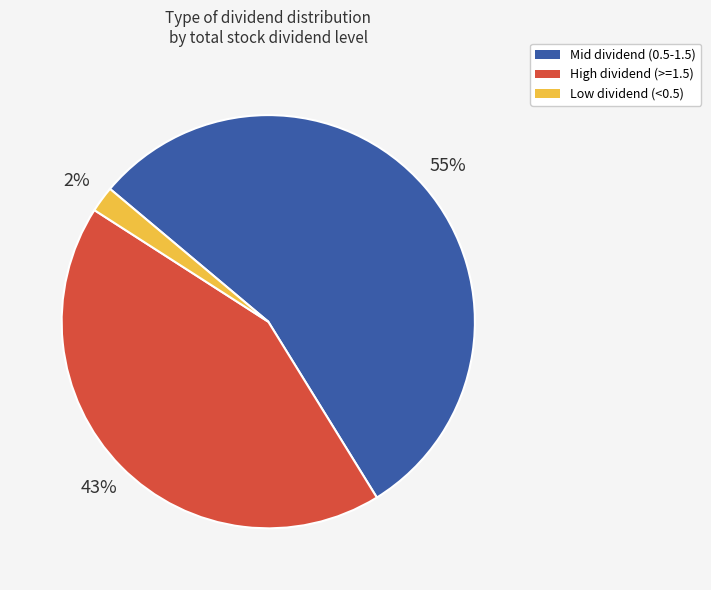

Which category has the biggest portion of the pie?

Mid dividend (0.5-1.5)